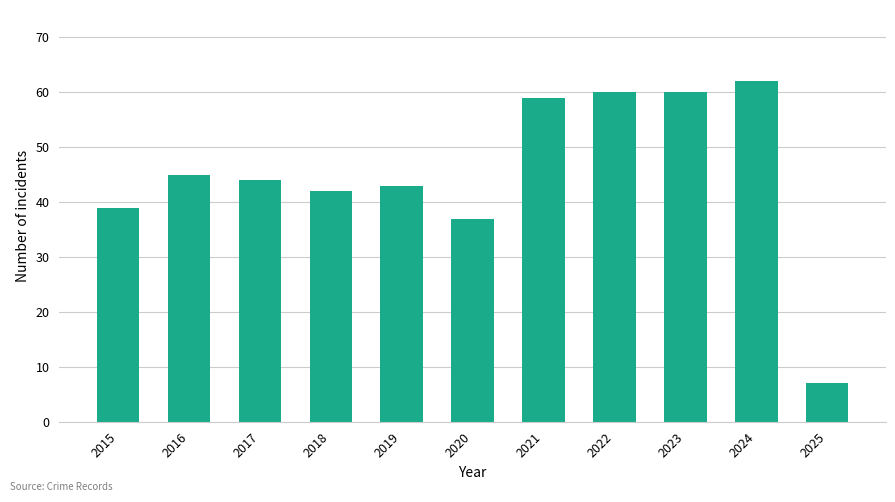

Reading left to right, extract all data points from this chart.

39	45	44	42	43	37	59	60	60	62	7